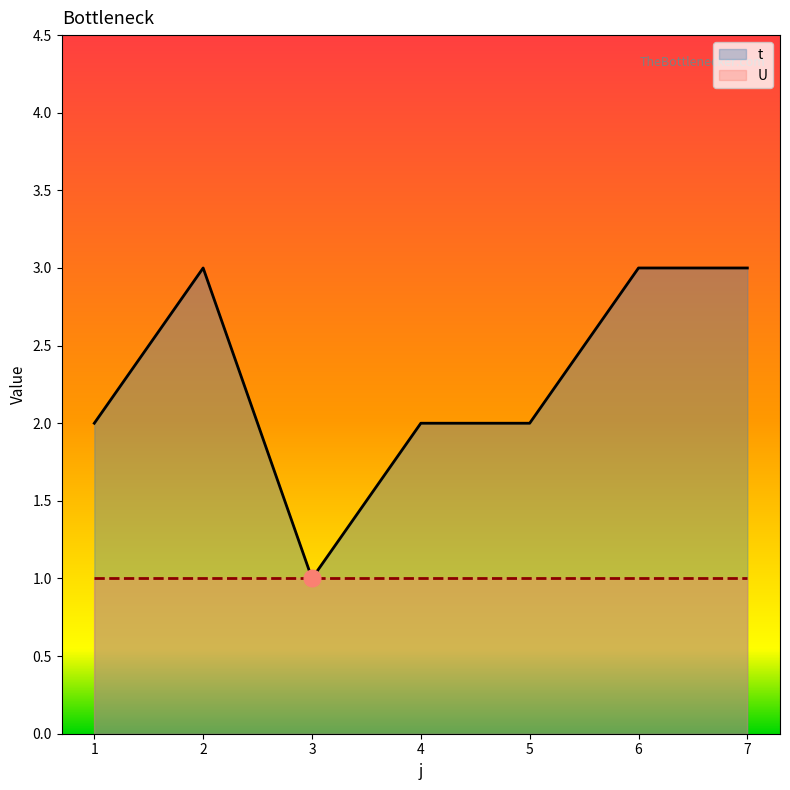

Between 2 and 5, which is larger?

2